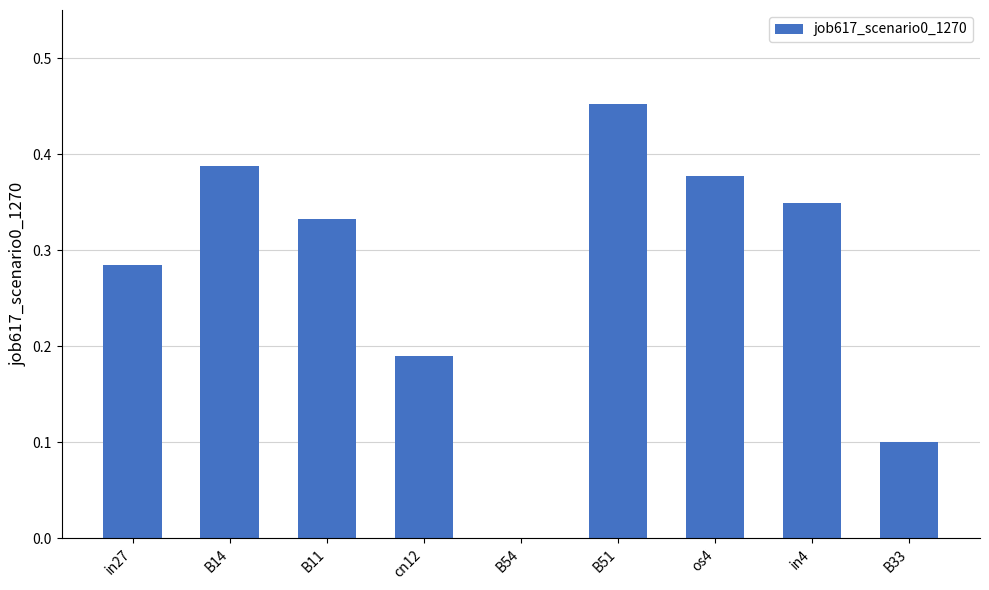

Are the bars horizontal?

No